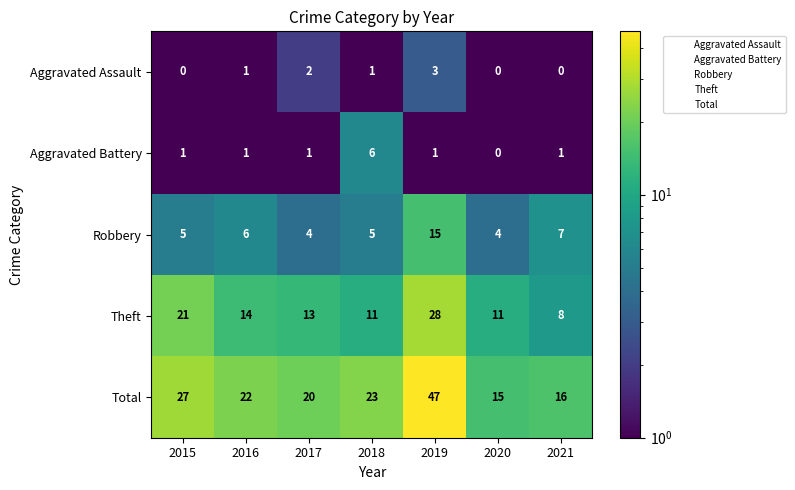

Rank the series by their maximum value, from lowest to highest.

Aggravated Assault, Aggravated Battery, Robbery, Theft, Total